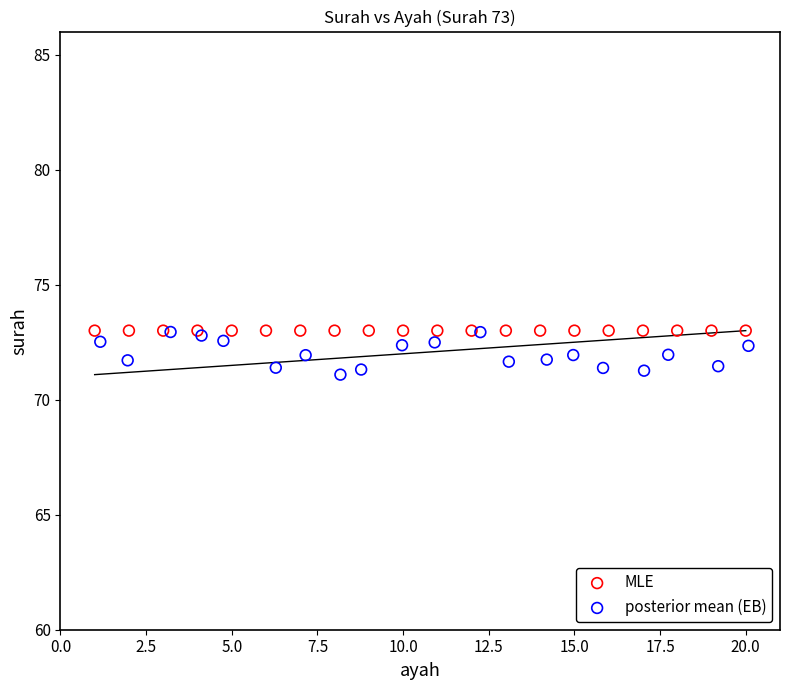

Which series reaches the minimum Y coordinate?

posterior mean (EB)